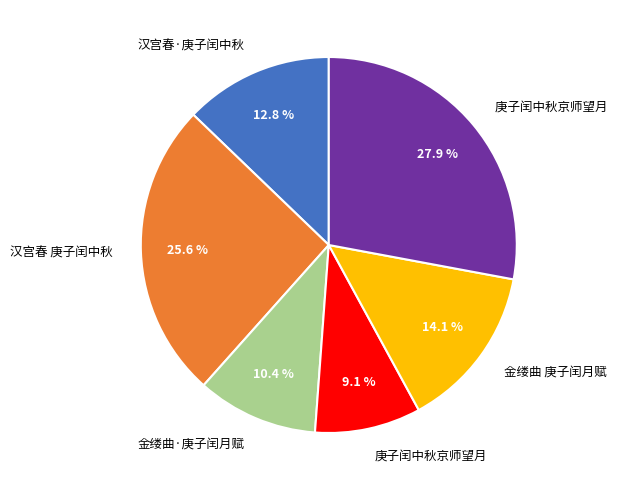

Does any single category account for the majority?

No